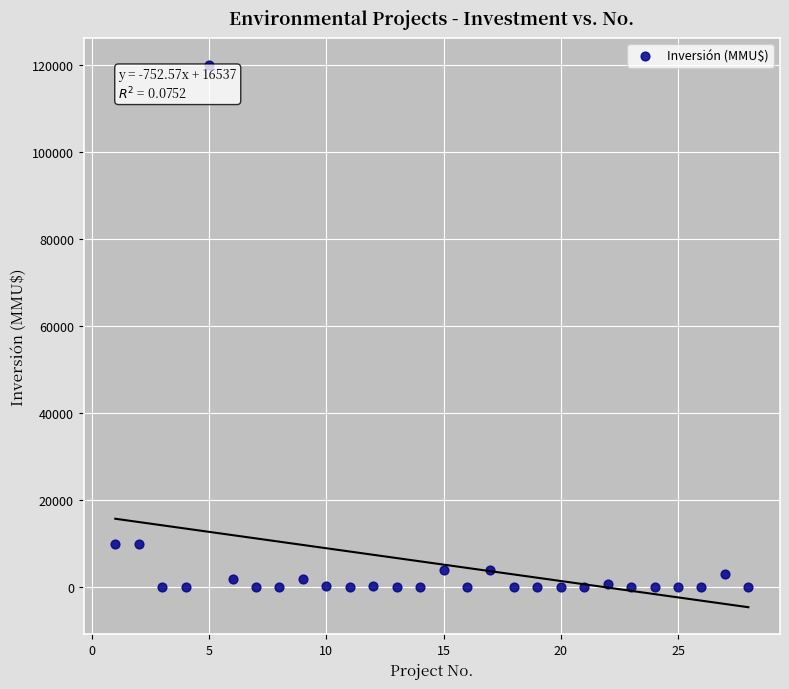

What is the range of X values (max minus min)?

27